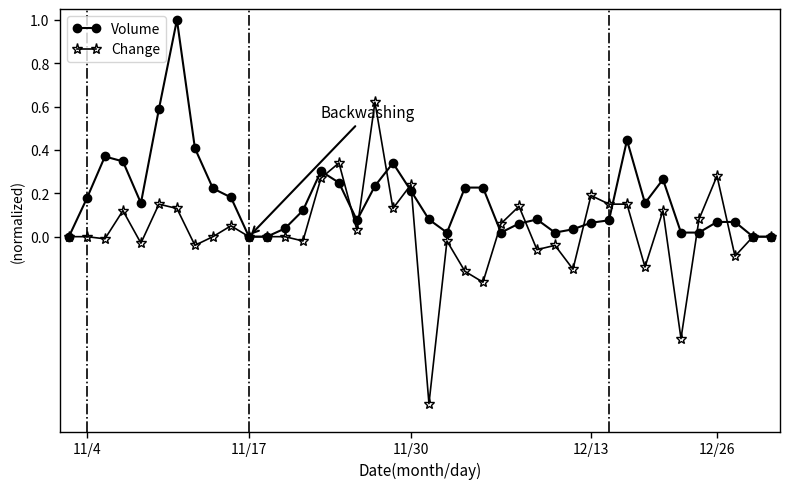

Is this an area chart (filled region under the line)?

No